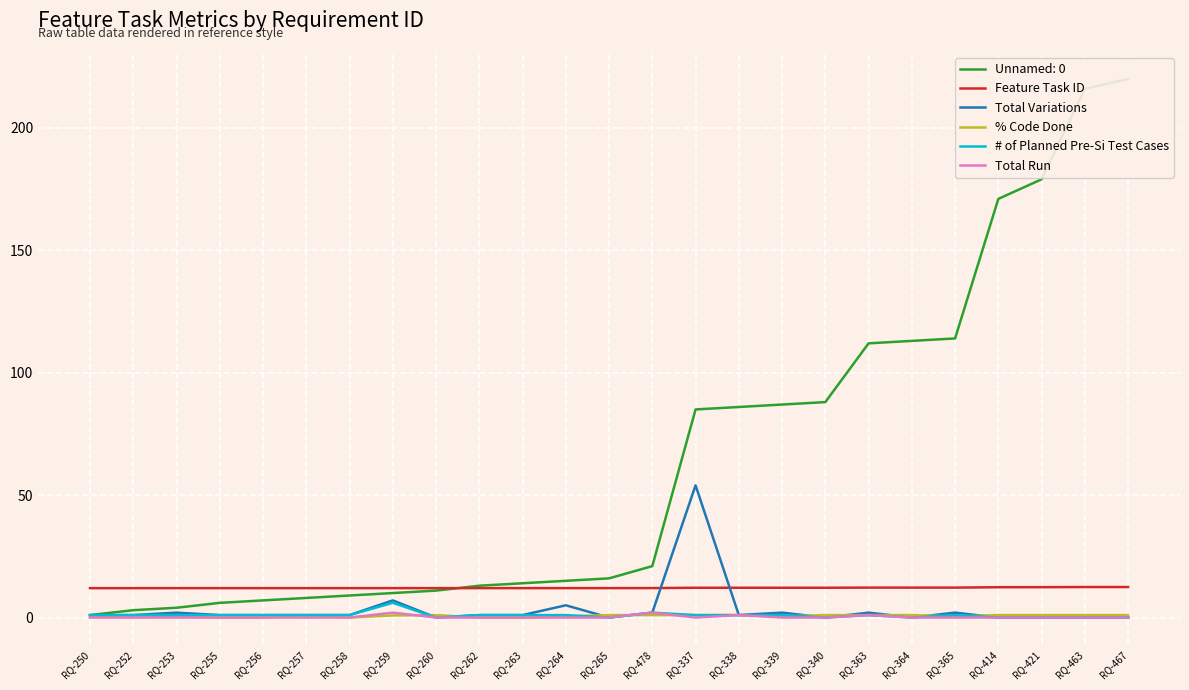

How many data points does each series have?

25